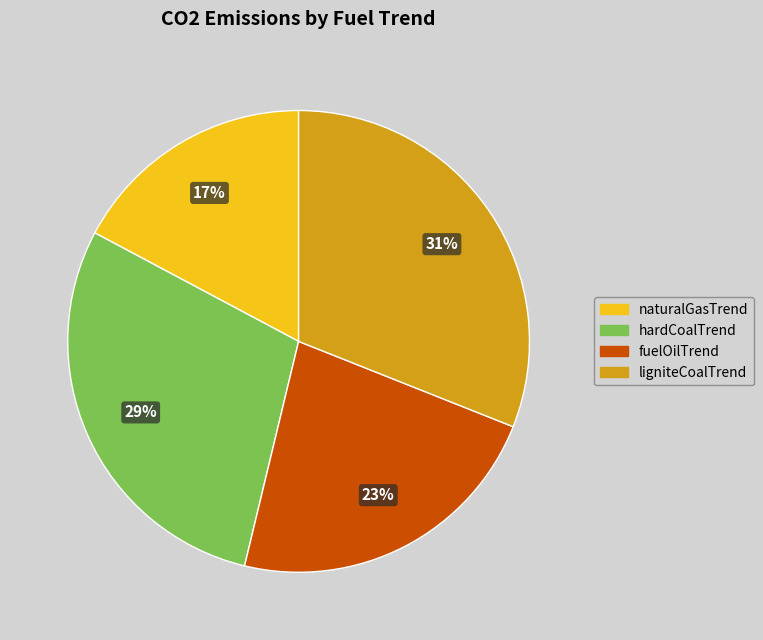

Is naturalGasTrend the majority of the pie?

No